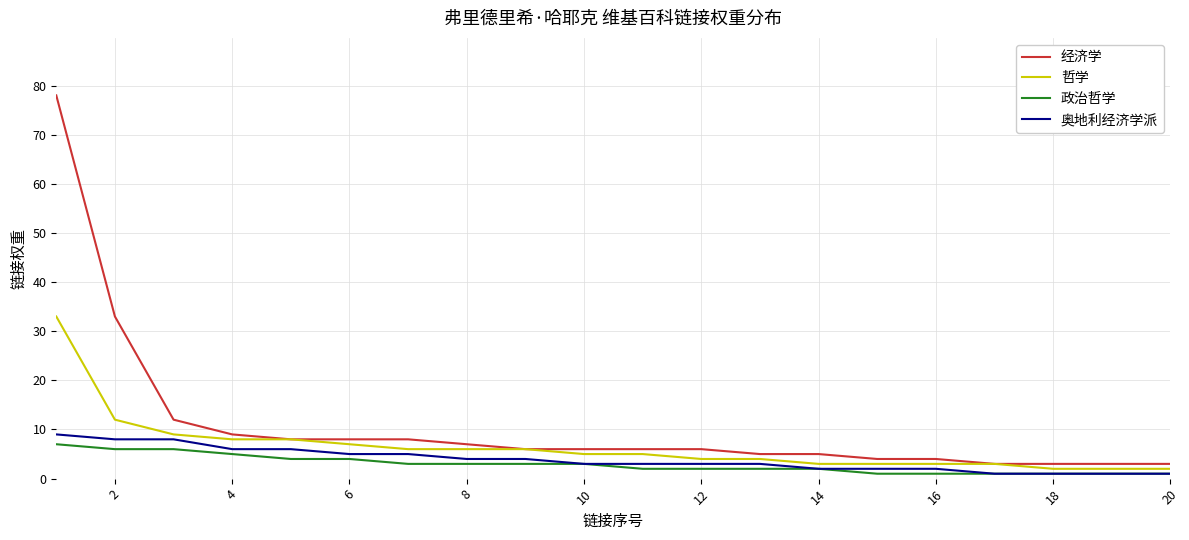

What is the highest value of the 奥地利经济学派 series?

9